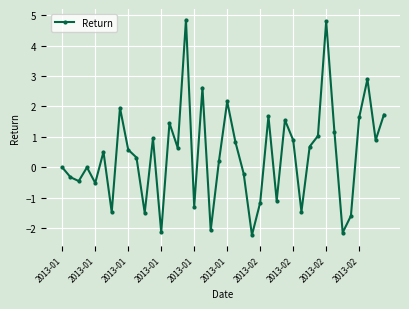

Count the number of categories in the chart.

40